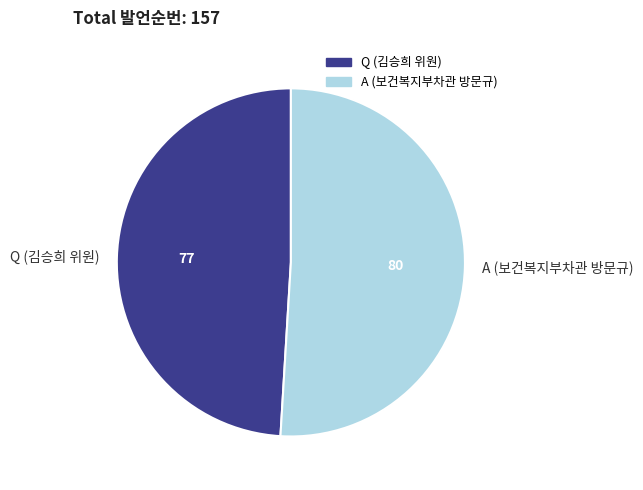

How many slices are in this pie chart?

2